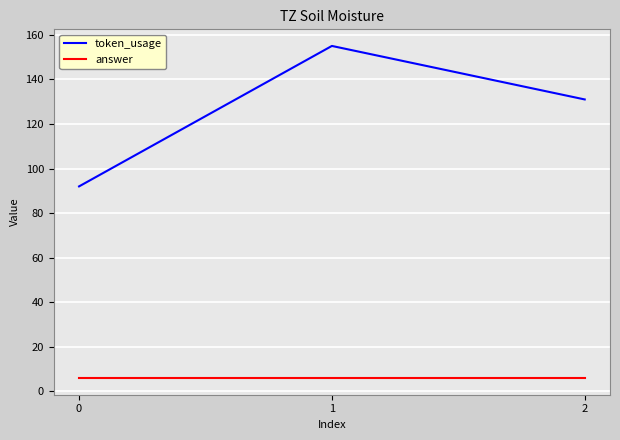

Reading left to right, list all the values displayed in this chart.

token_usage: 92	155	131
answer: 6	6	6